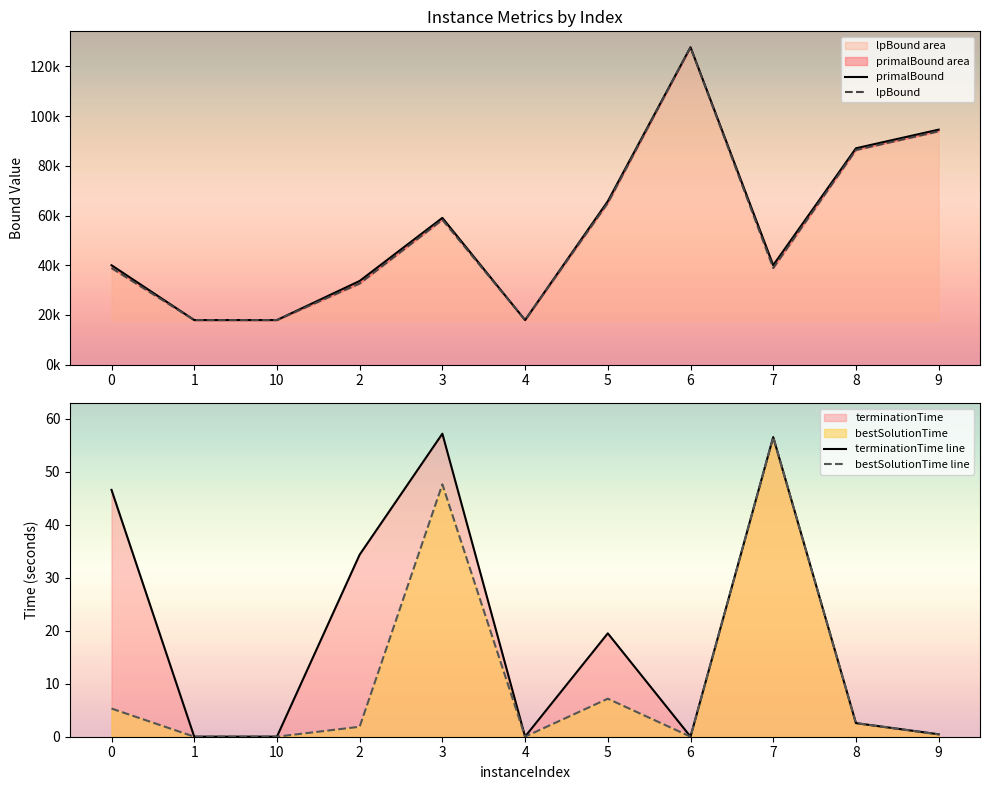

Reading left to right, what are all the values shown in this chart?

primalBound: 40005.1	17947.6	17947.6	33676.1	59061.0	17947.6	65755.0	127738.6	40019.1	87064.6	94570.3
lpBound: 38893.9	17947.6	17947.6	32660.2	58318.7	17947.6	65065.1	127738.6	38901.0	86375.6	93895.5
bestSolutionTime: 5.3	0.0	0.0	1.9	47.6	0.0	7.2	0.0	56.5	2.6	0.4
terminationTime: 46.5	0.0	0.0	34.3	57.1	0.0	19.5	0.0	56.5	2.6	0.5